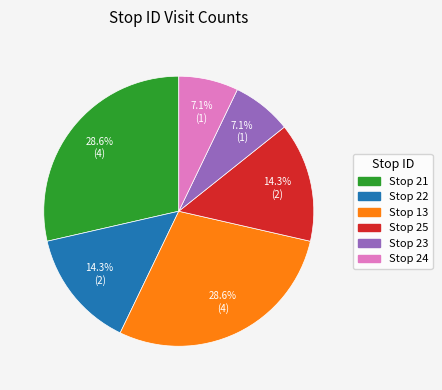

Is there a majority slice in this chart?

No